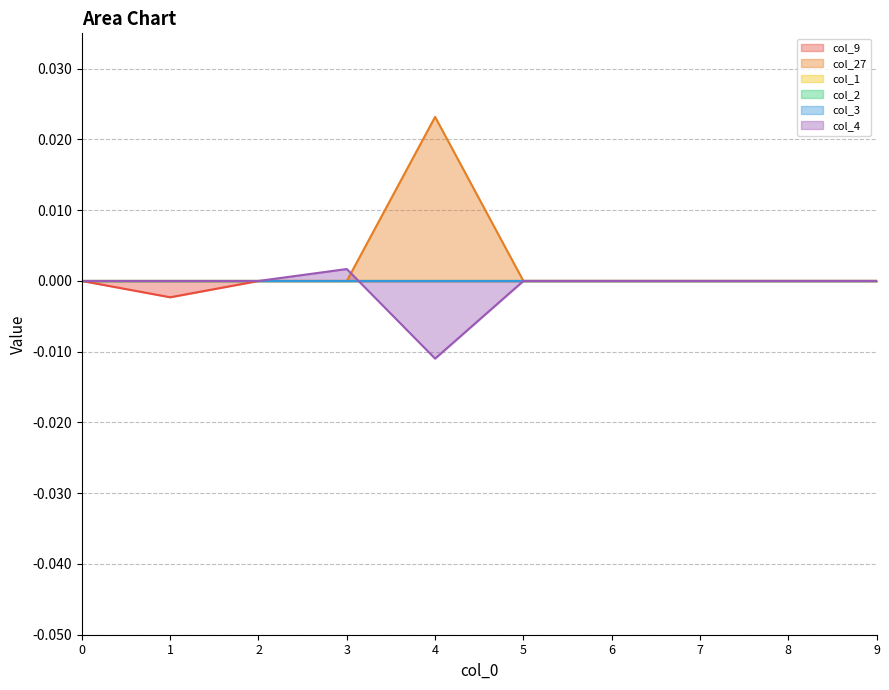

At how many categories does at least one series exceed 0?

2